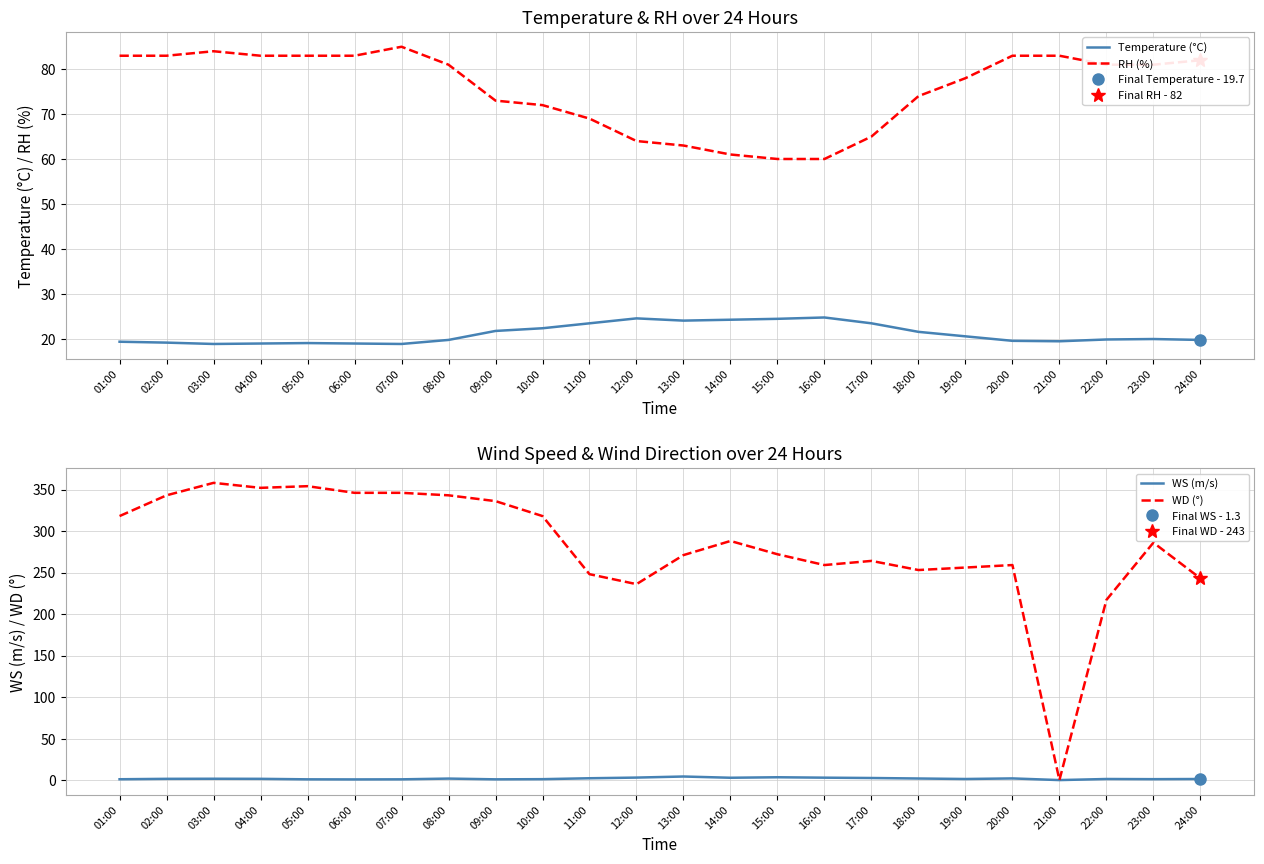

What is the highest value of the WD (°) series?

358.0